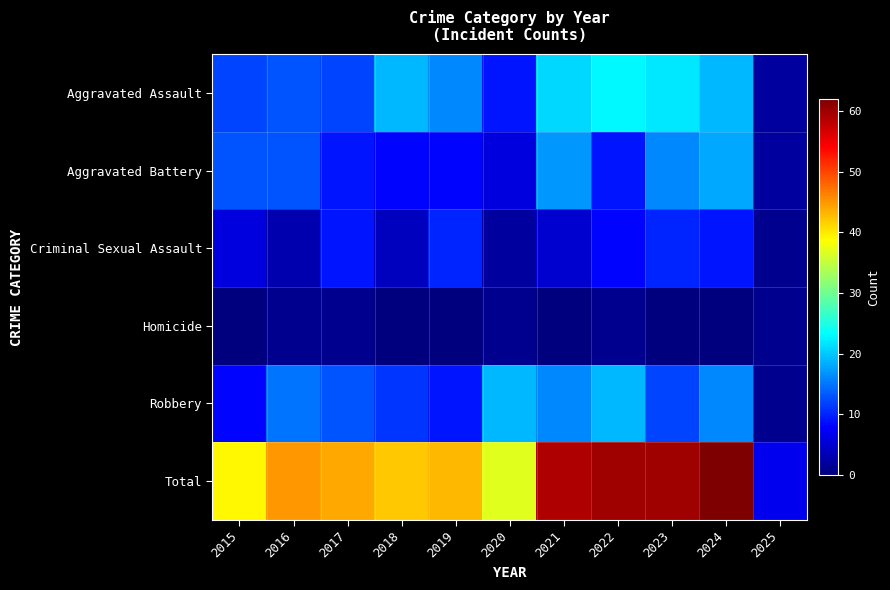

Which series has the largest total across all categories?

Total